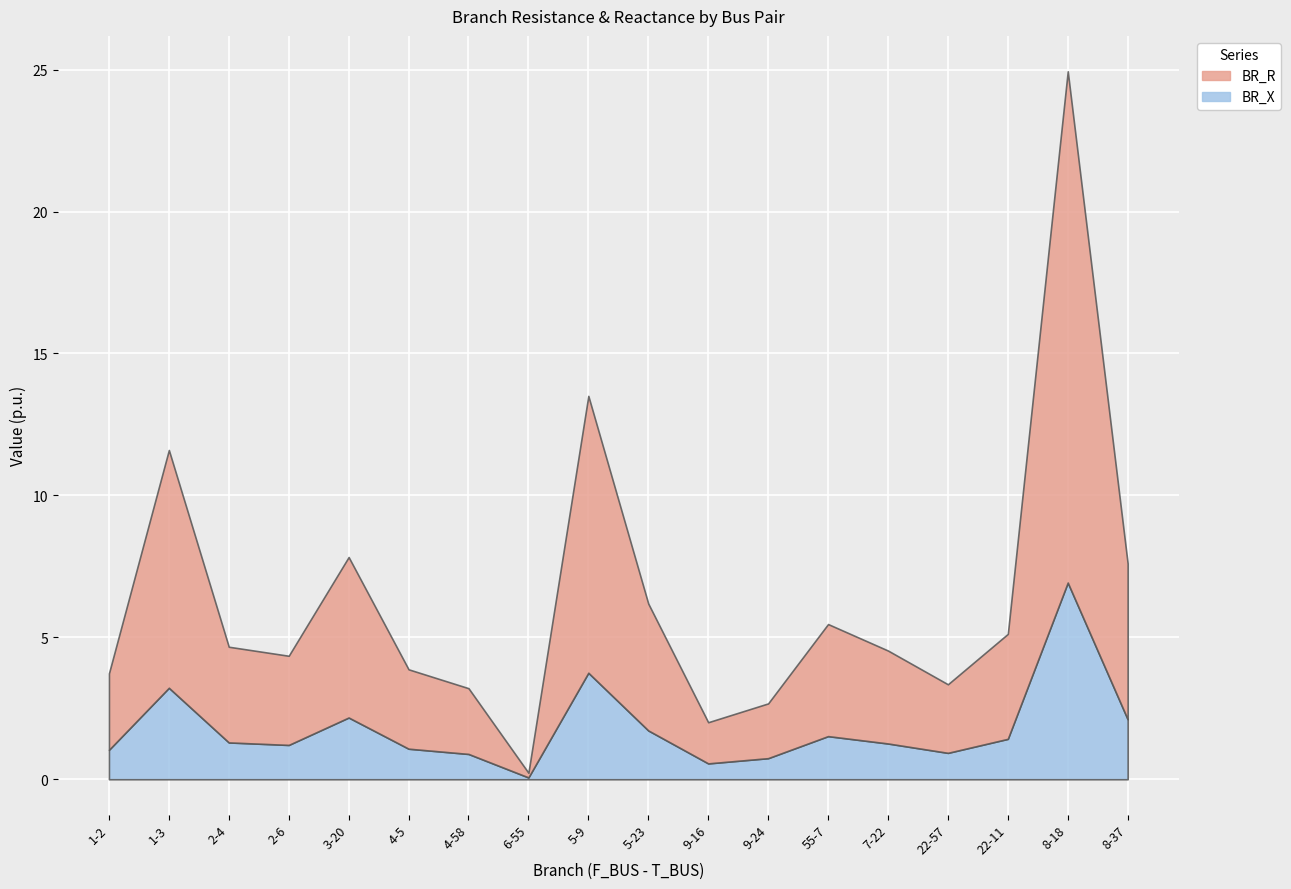

At how many categories does at least one series exceed 16?

1